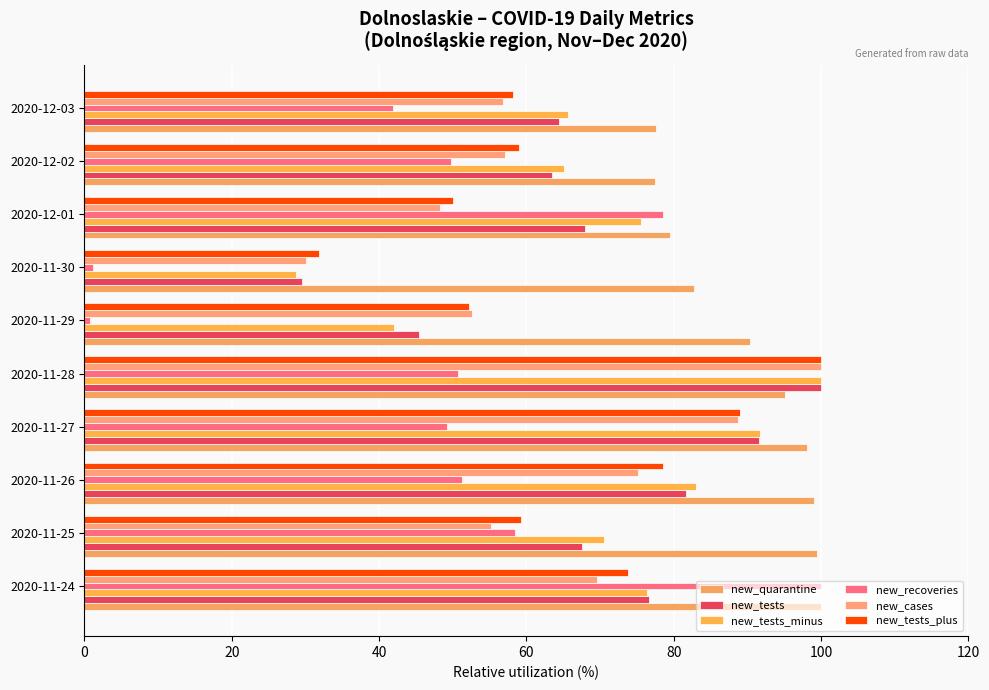

How many categories are shown in the chart?

10